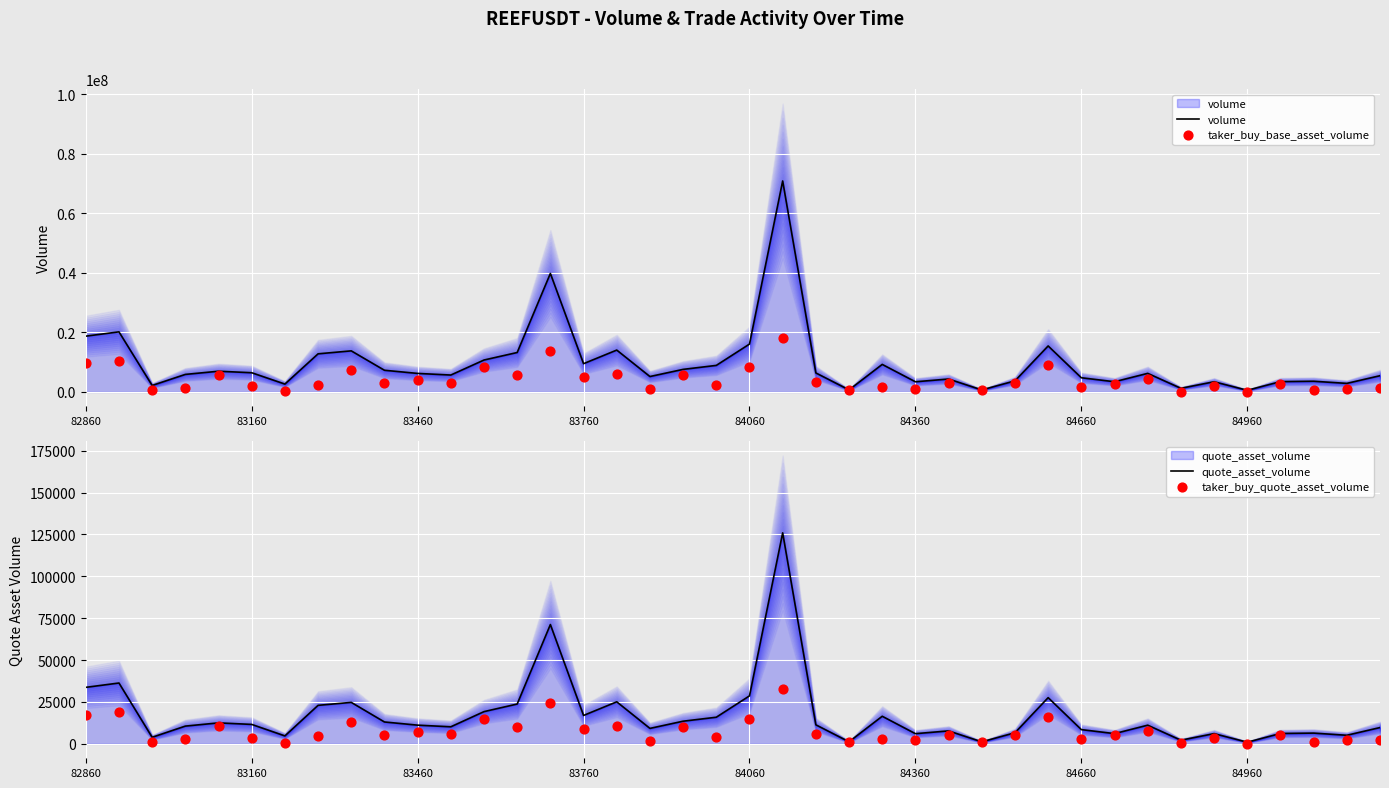

Which series reaches the maximum Y coordinate?

volume